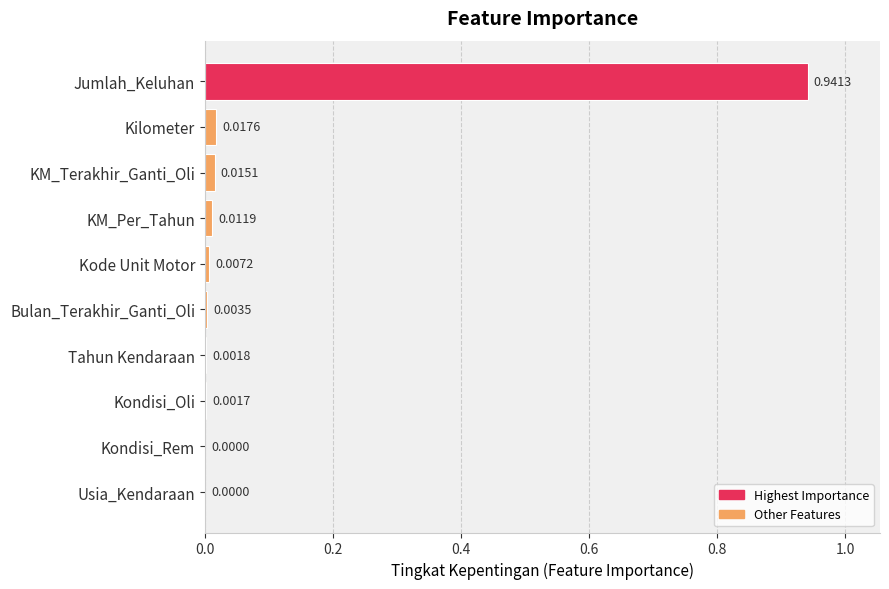

Which label corresponds to the largest value in the chart?

Jumlah_Keluhan